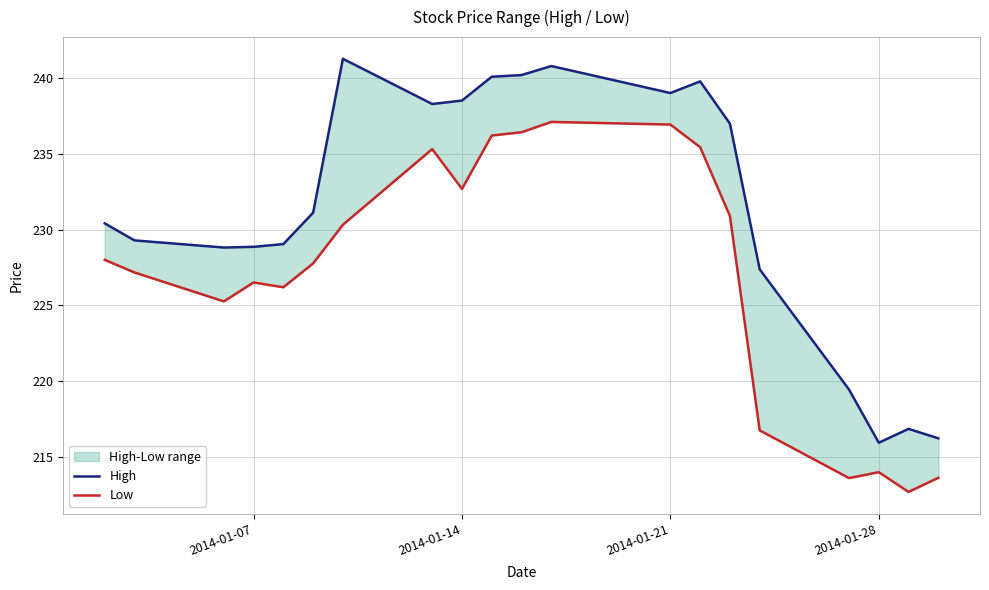

True or false: Low and High intersect in this chart.

False